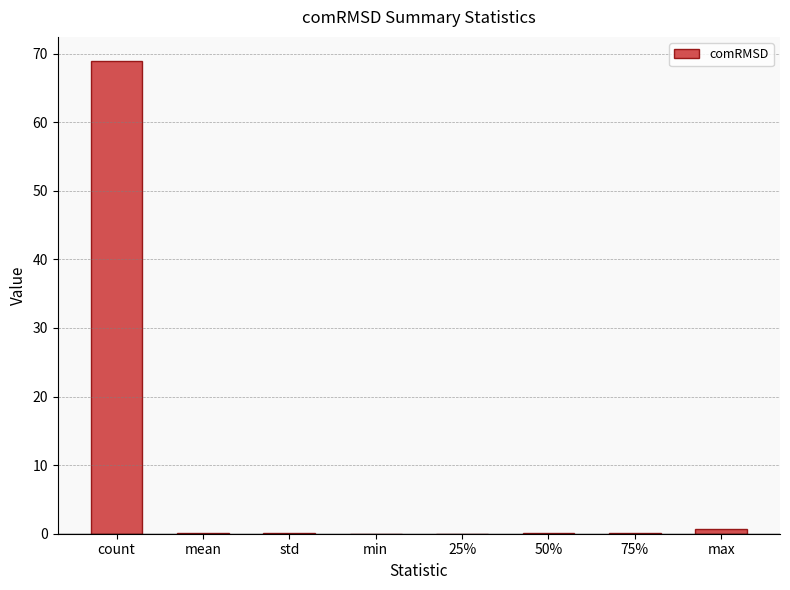

The chart shows a value of 0.1 at 75%. True or false?

True